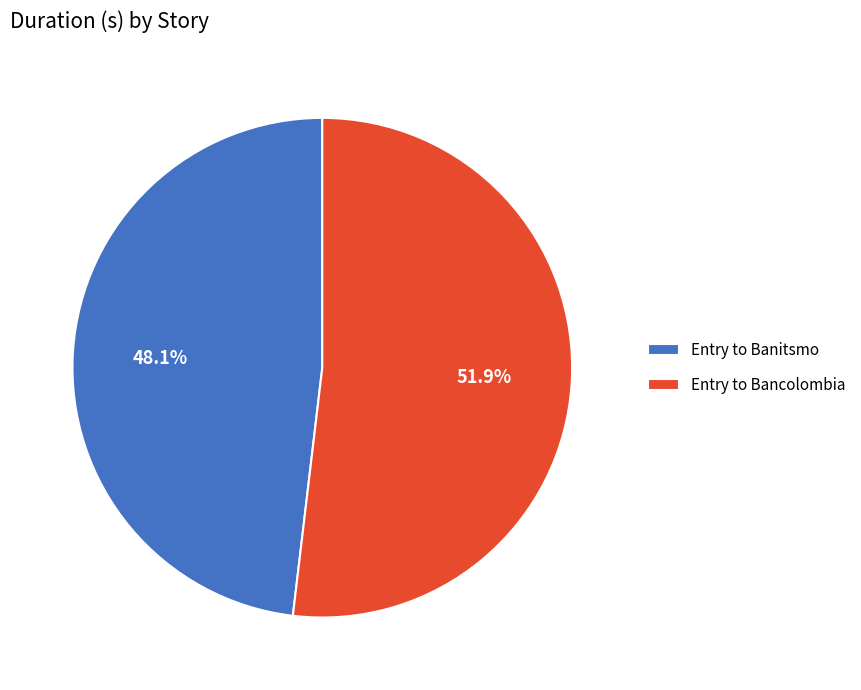

What percentage is NOT represented by Entry to Bancolombia?

48.1%